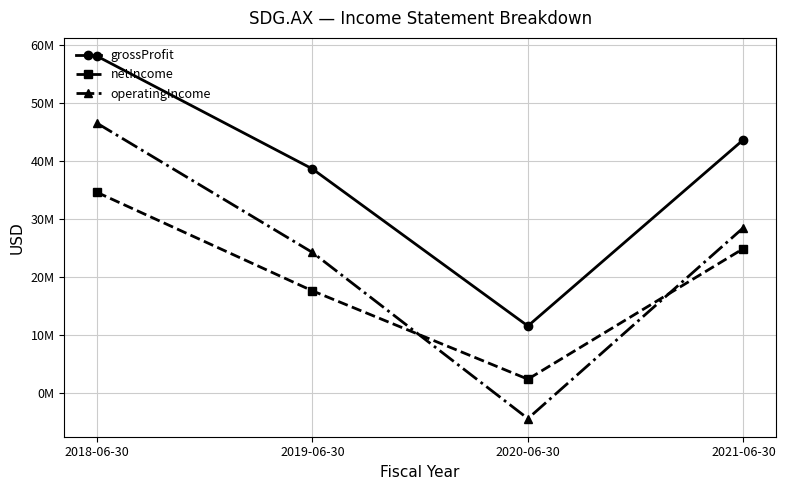

Is the value of netIncome at 2020-06-30 greater than the value of grossProfit at 2019-06-30?

No